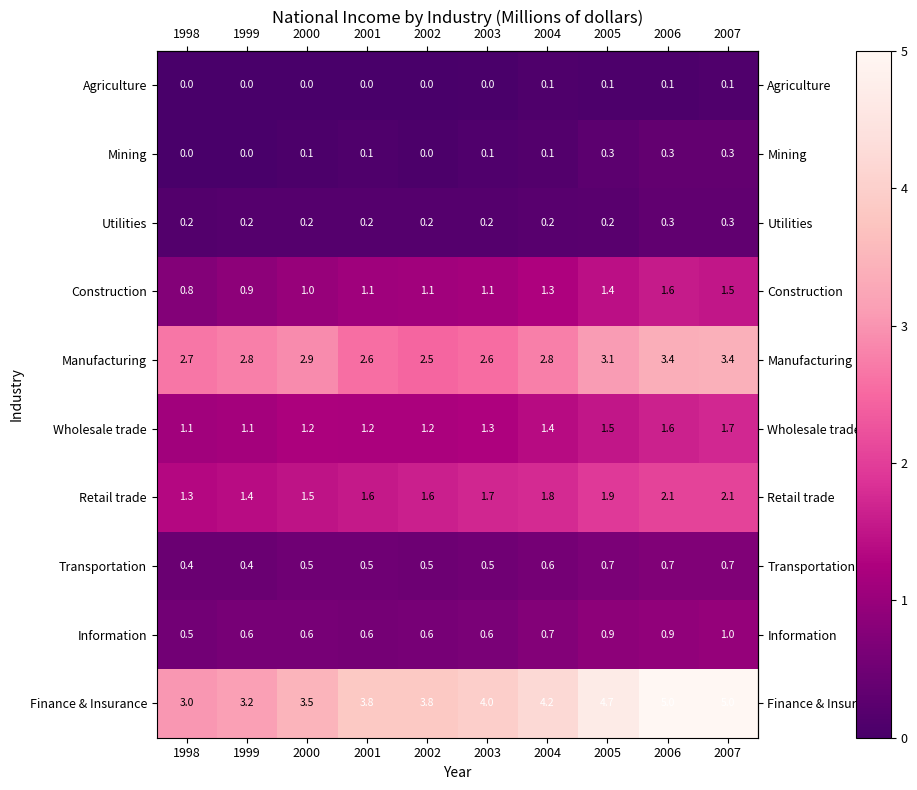

Which series has the largest total across all categories?

Finance & Insurance